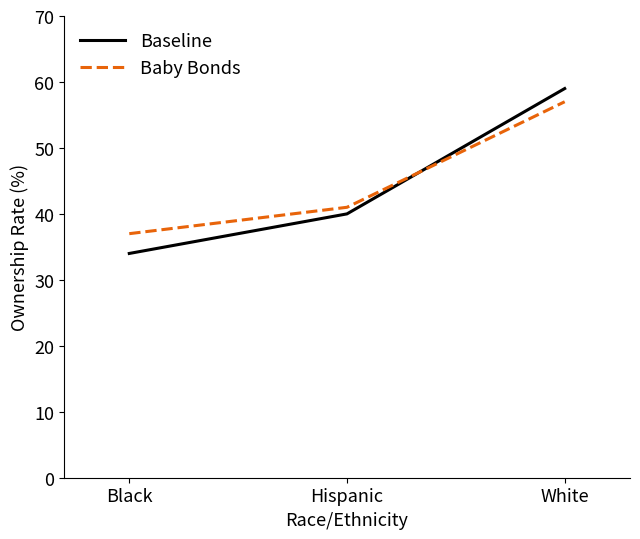

Which label corresponds to the largest value in the chart?

White